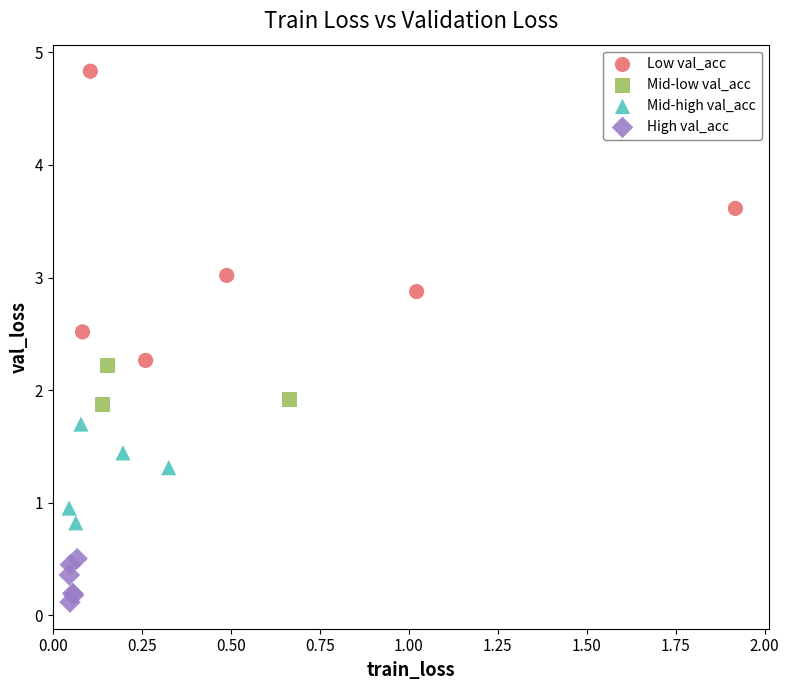

Which series reaches the maximum Y coordinate?

Low val_acc